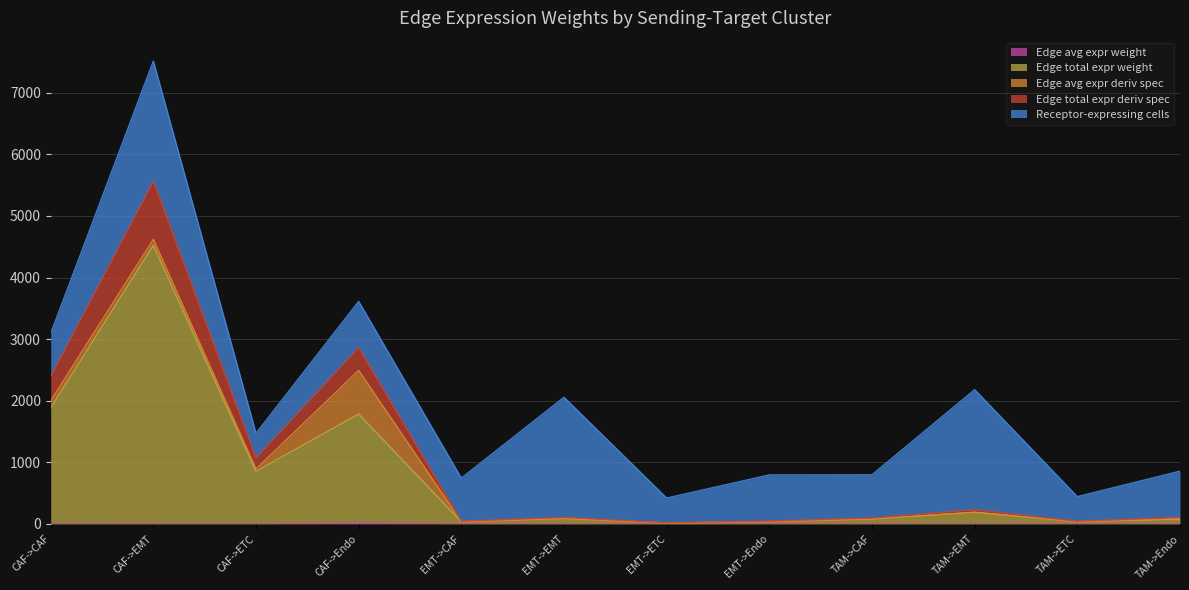

At which category is the sum across all series the highest?

CAF->EMT